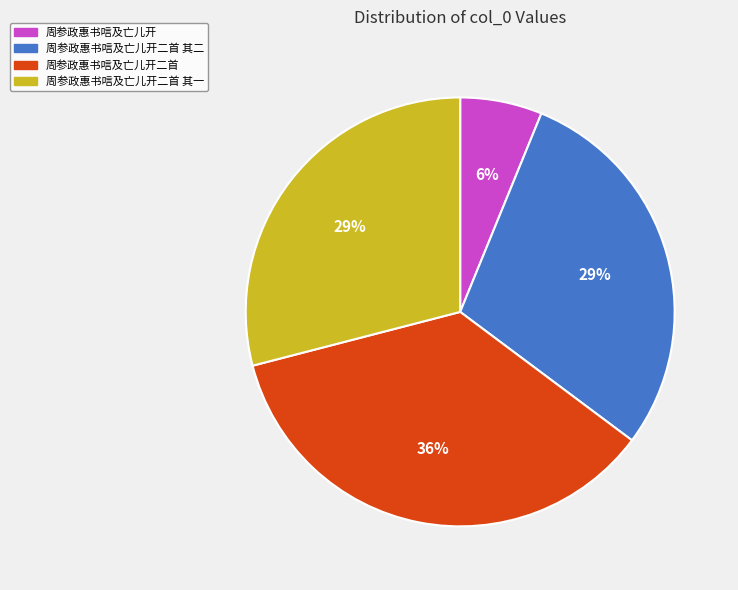

Is the sum of 周参政惠书唁及亡儿开二首 其二 and 周参政惠书唁及亡儿开 greater than half?

No